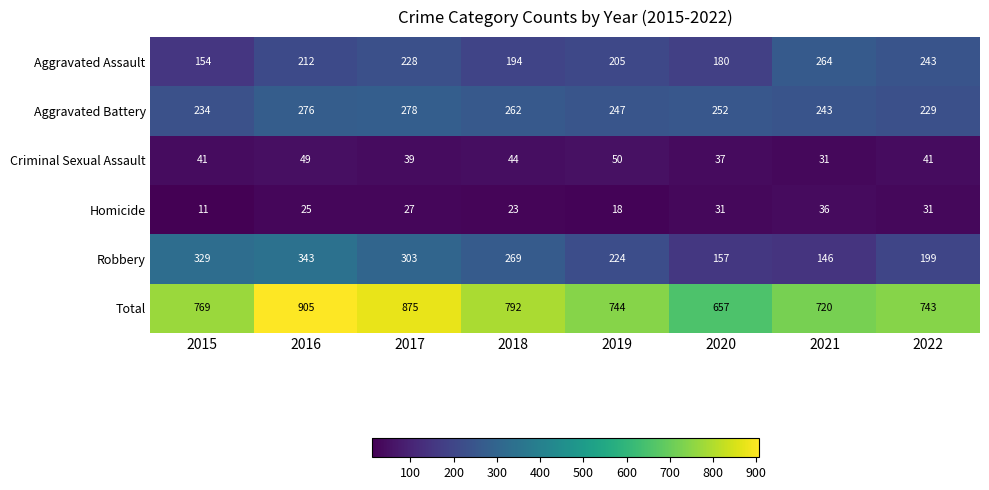

What is the approximate value of Criminal Sexual Assault at 2019?

50